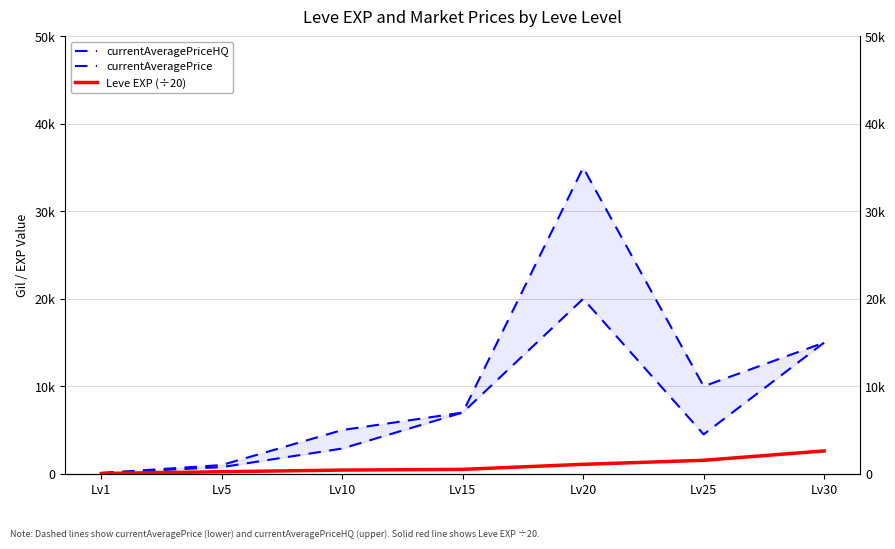

What are all the series names shown in the legend?

currentAveragePriceHQ, currentAveragePrice, Leve EXP (÷20)